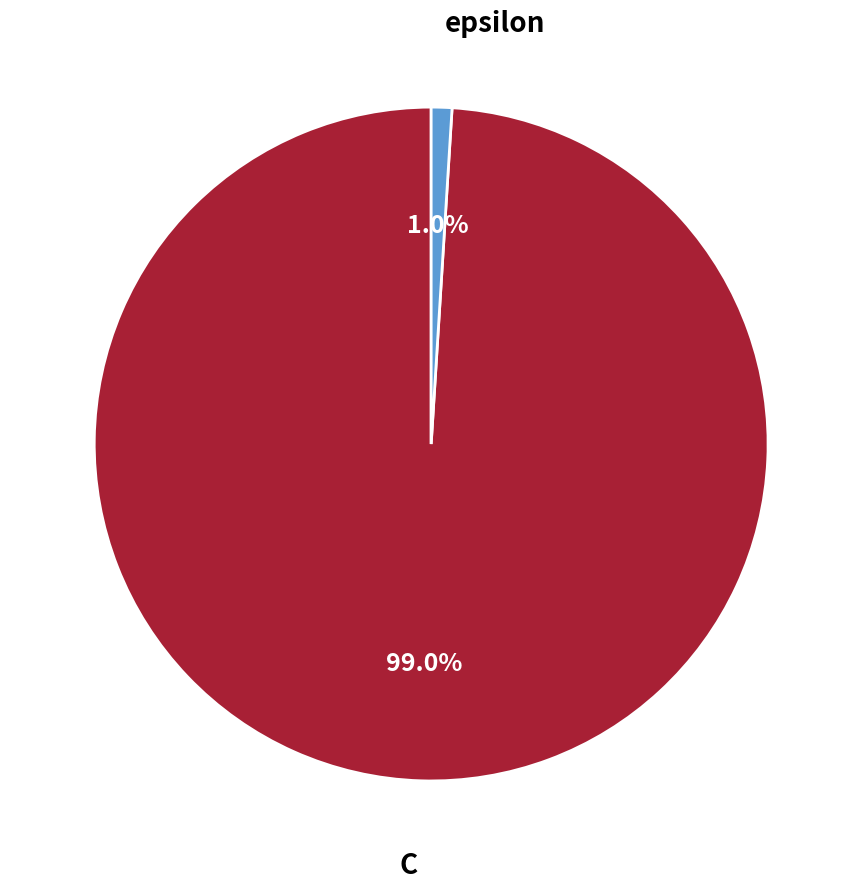

Is there a majority slice in this chart?

Yes